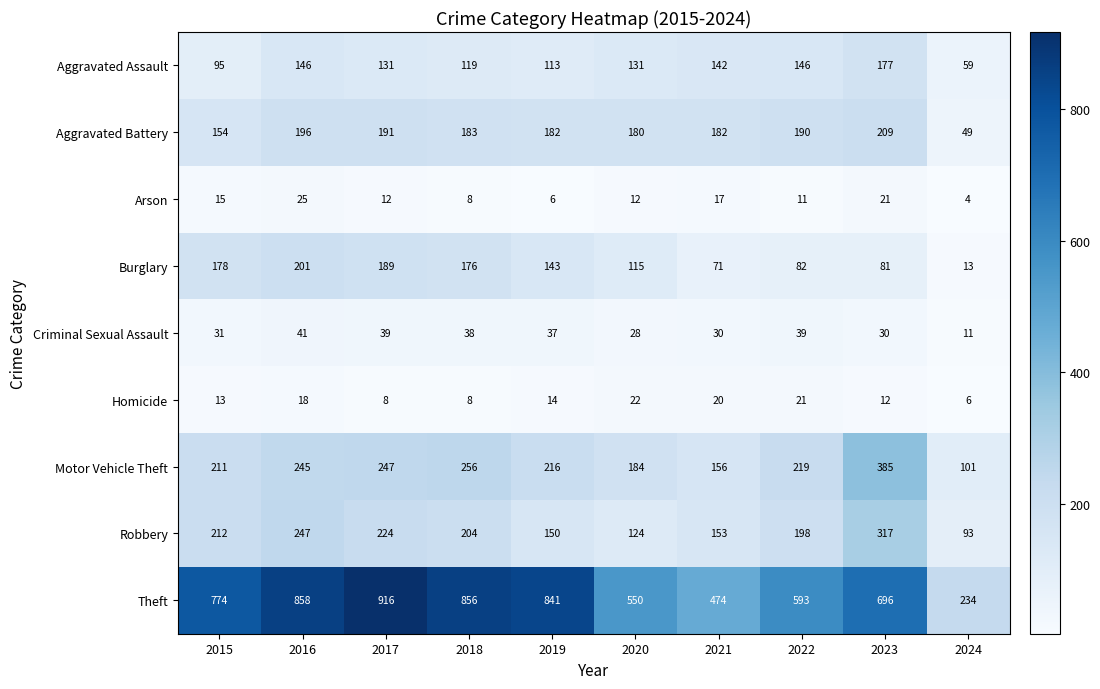

Is the value of Arson at 2016 greater than the value of Aggravated Battery at 2024?

No